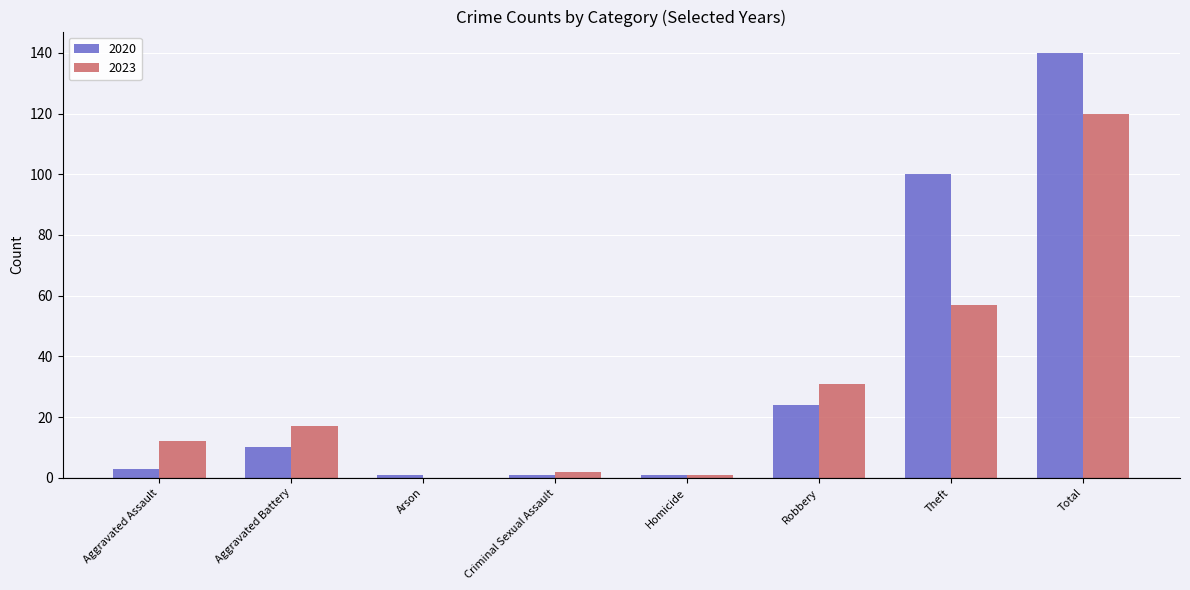

The 2020 series shows 3 at Aggravated Assault. True or false?

True